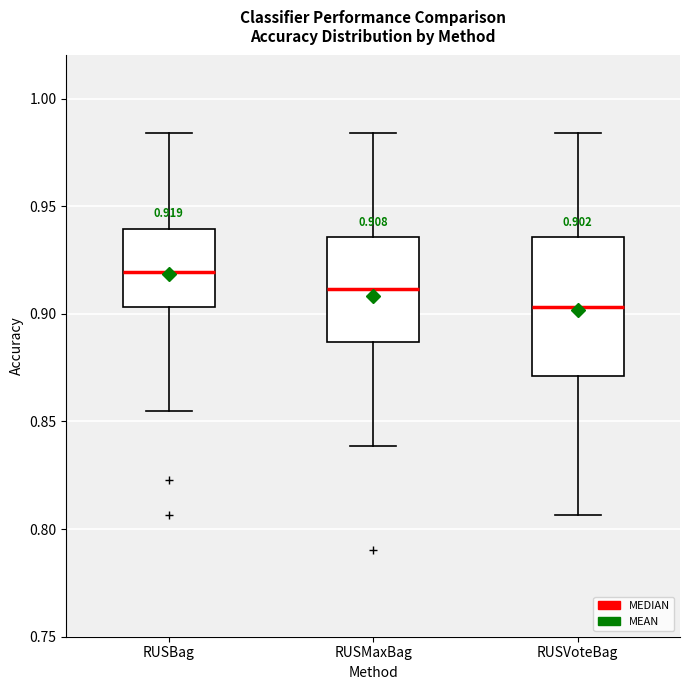

Comparing the boxes themselves (not the whiskers), which one is the tallest?

RUSVoteBag